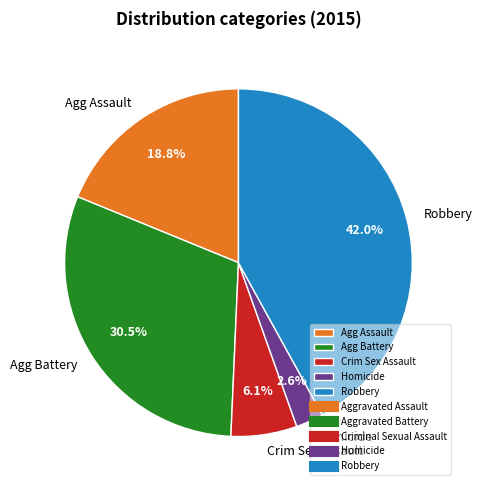

What percentage is NOT represented by Robbery?

58.0%